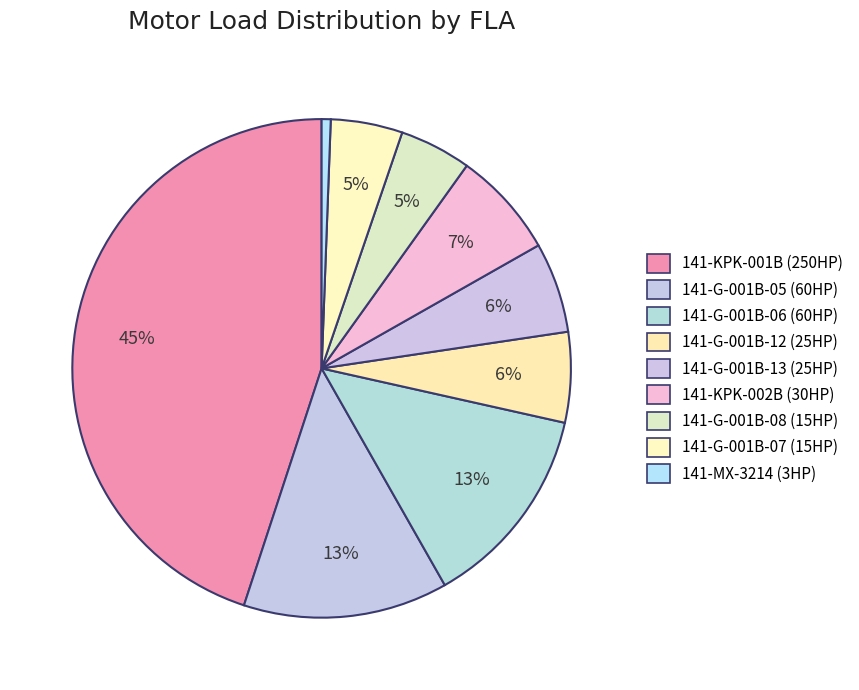

How much of the chart is everything except 141-G-001B-08 (15HP)?

95.3%